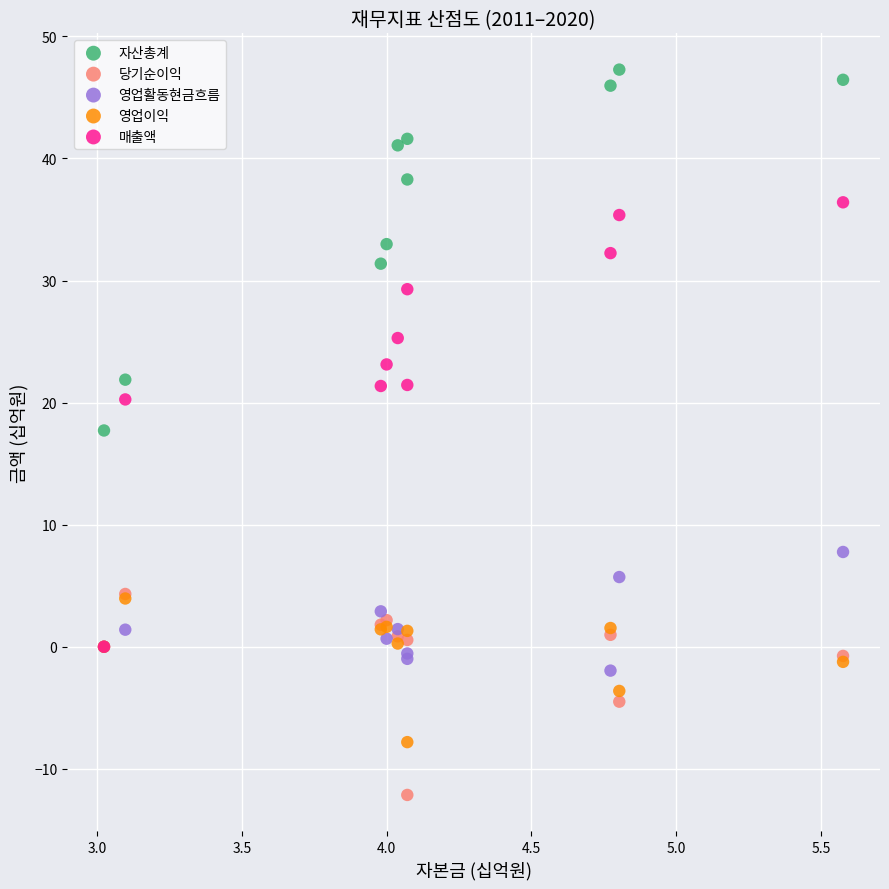

Which series has the largest Y range (max minus min)?

매출액